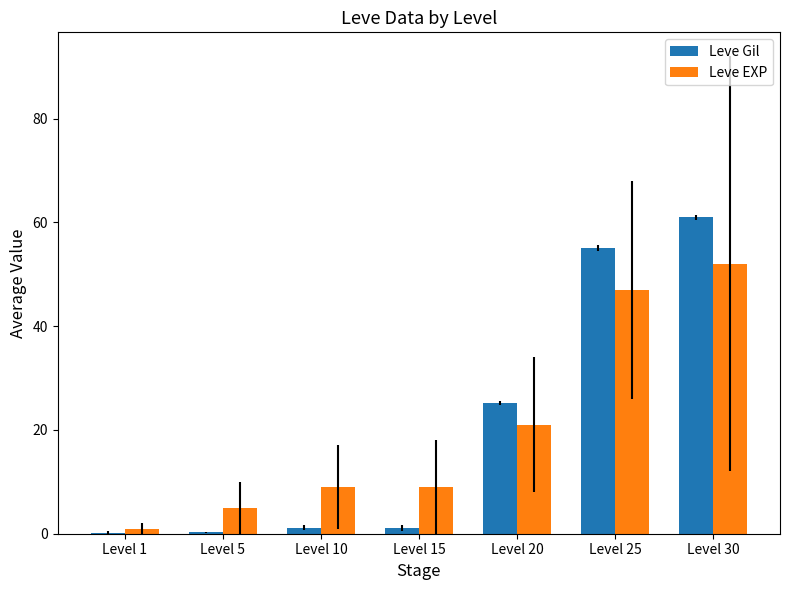

At which label is Leve Gil closest to 30?

Level 20